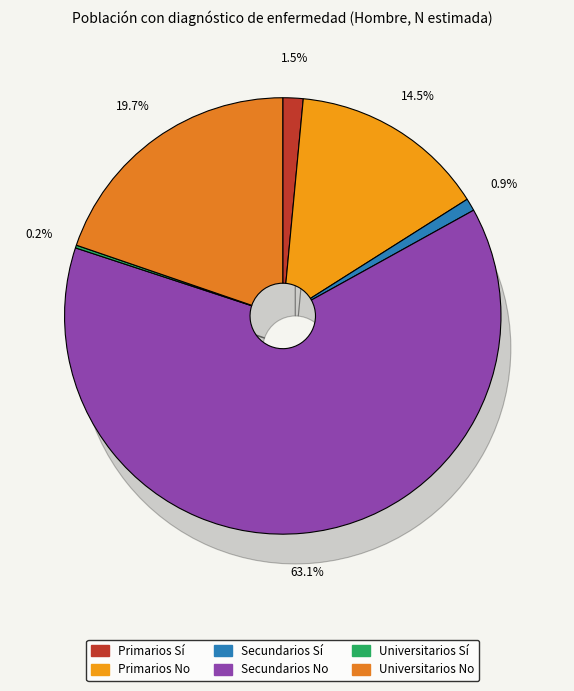

To the nearest percent, what is the combined percentage of Primarios No and Primarios Sí?

16%